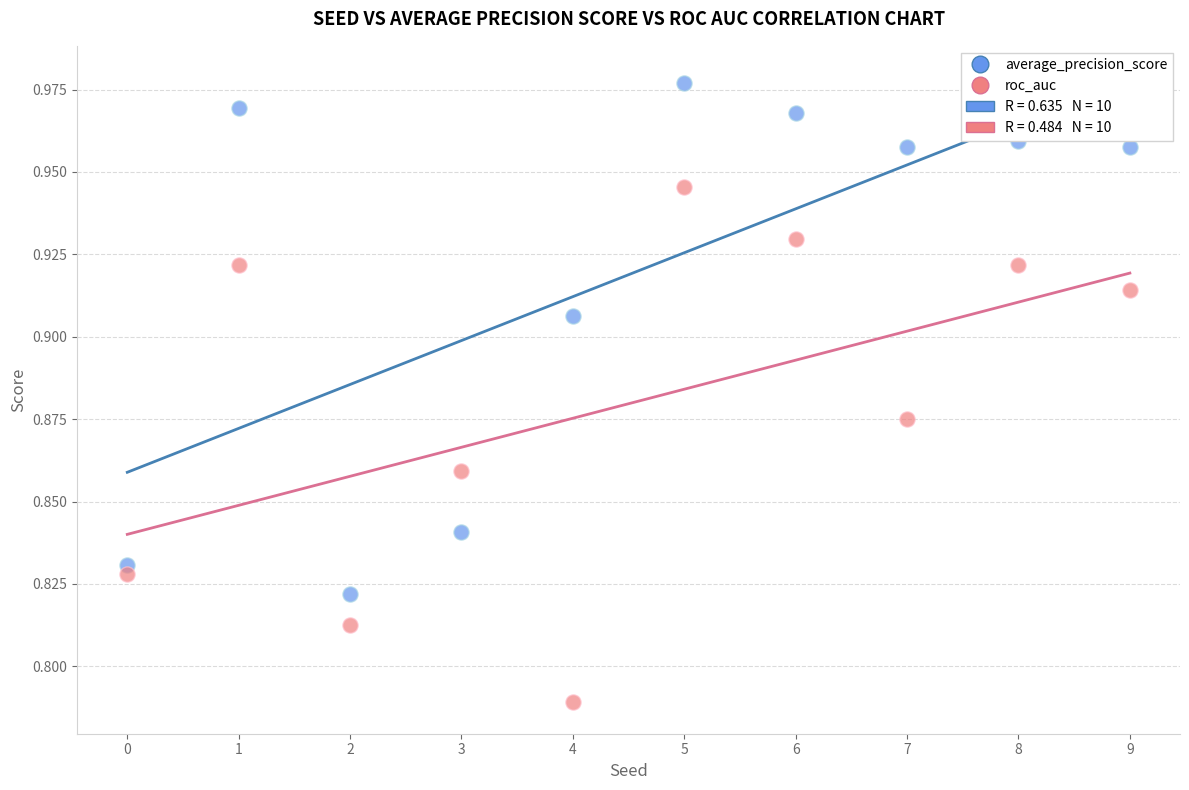

Which series reaches the minimum Y coordinate?

roc_auc